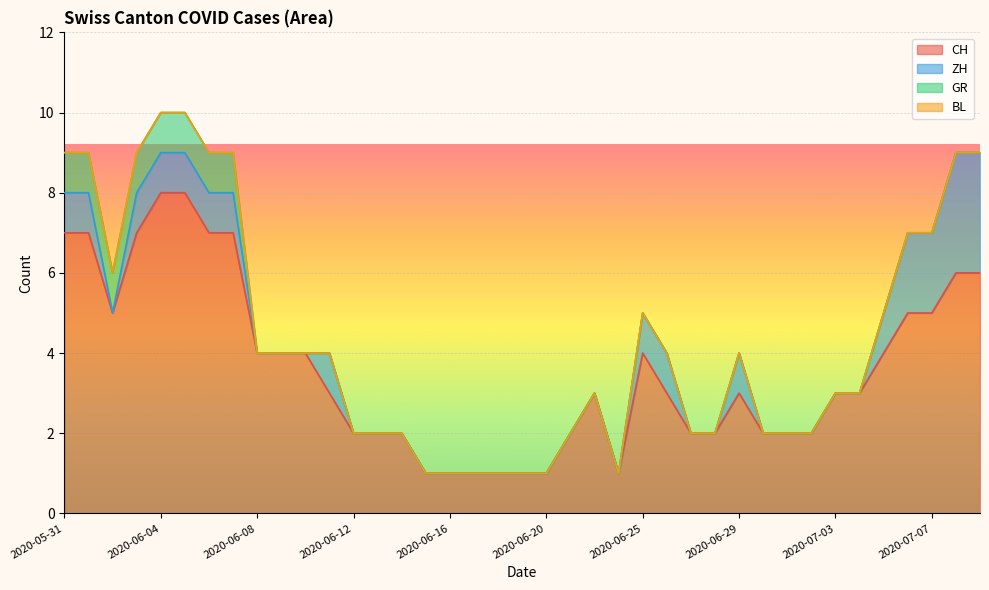

Which series has the largest total across all categories?

CH